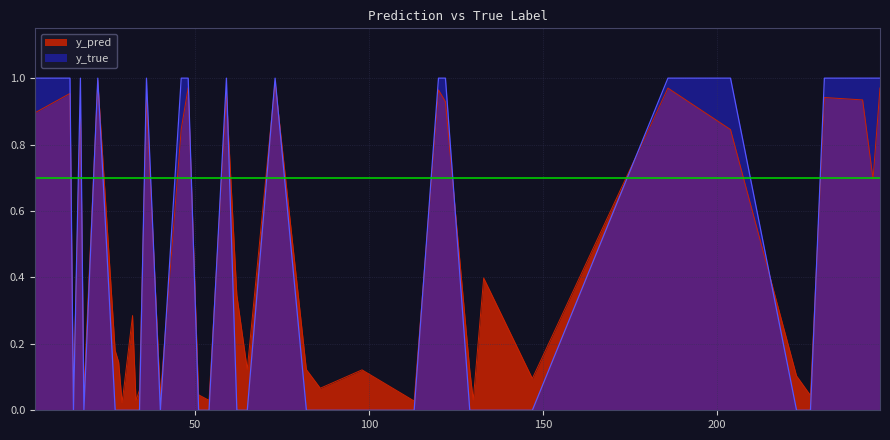

What are all the series names shown in the legend?

y_pred, y_true